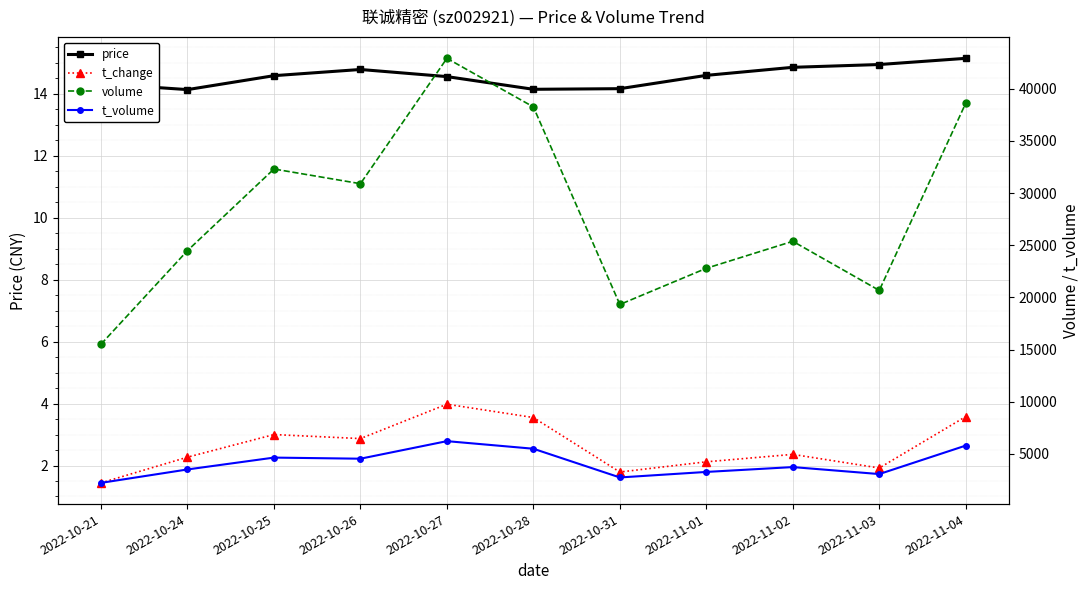

How many lines are shown in the chart?

4